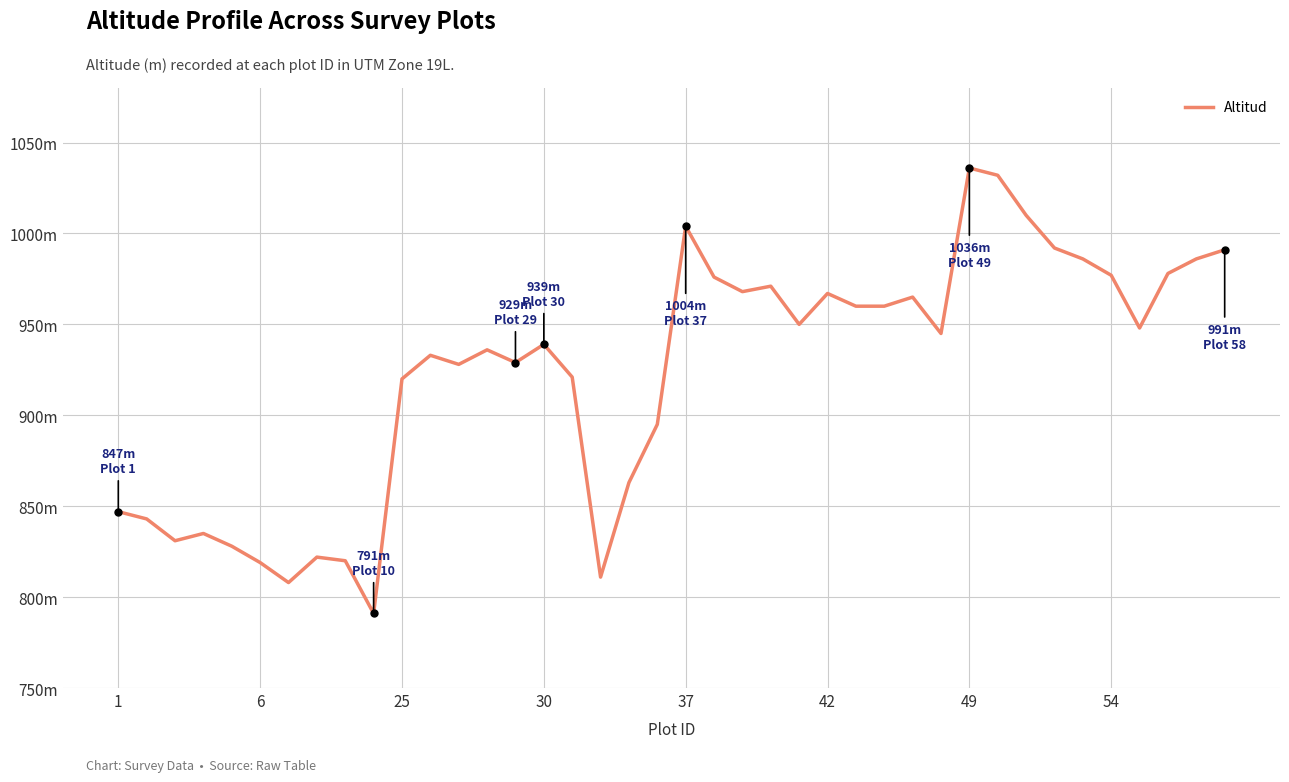

What is the maximum value shown in the chart?

1036